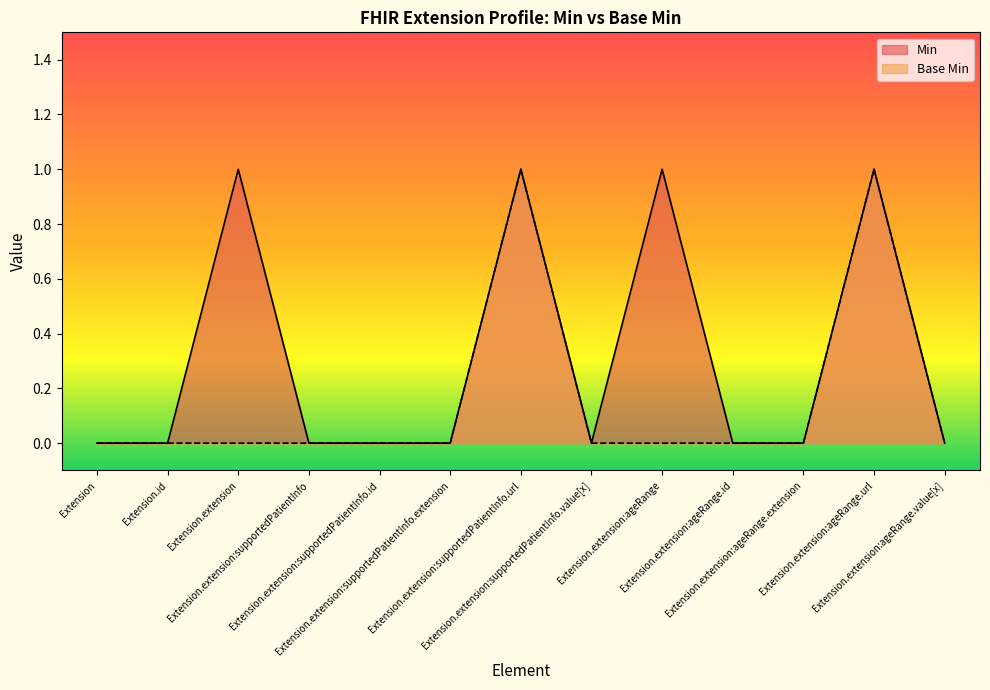

At which category does Base Min reach its first local peak?

Extension.extension:supportedPatientInfo.url